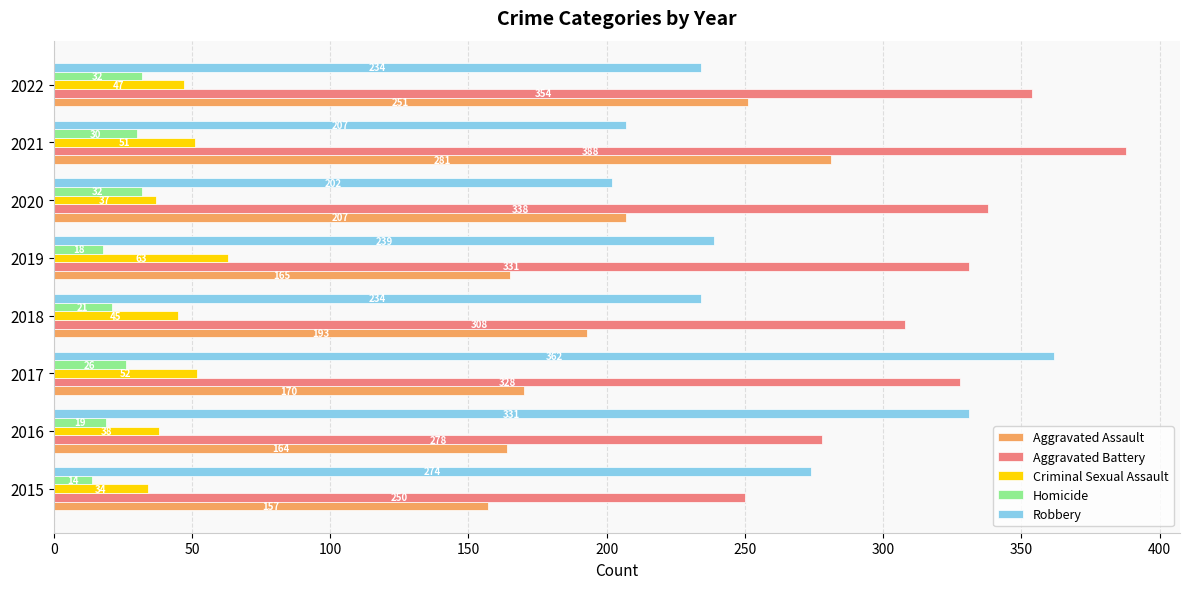

What is the approximate value of Aggravated Assault at 2021, to the nearest 5?

280